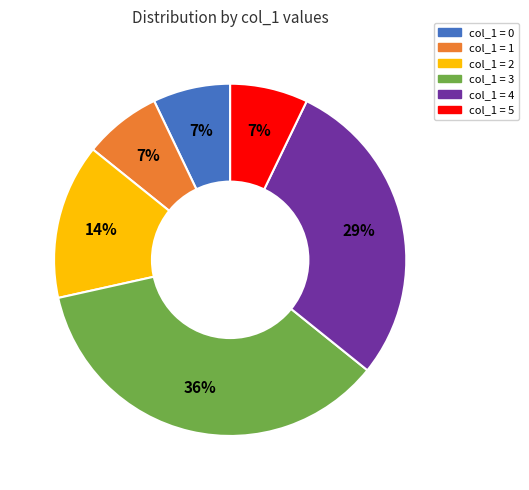

To the nearest percent, what is the average slice percentage?

17%